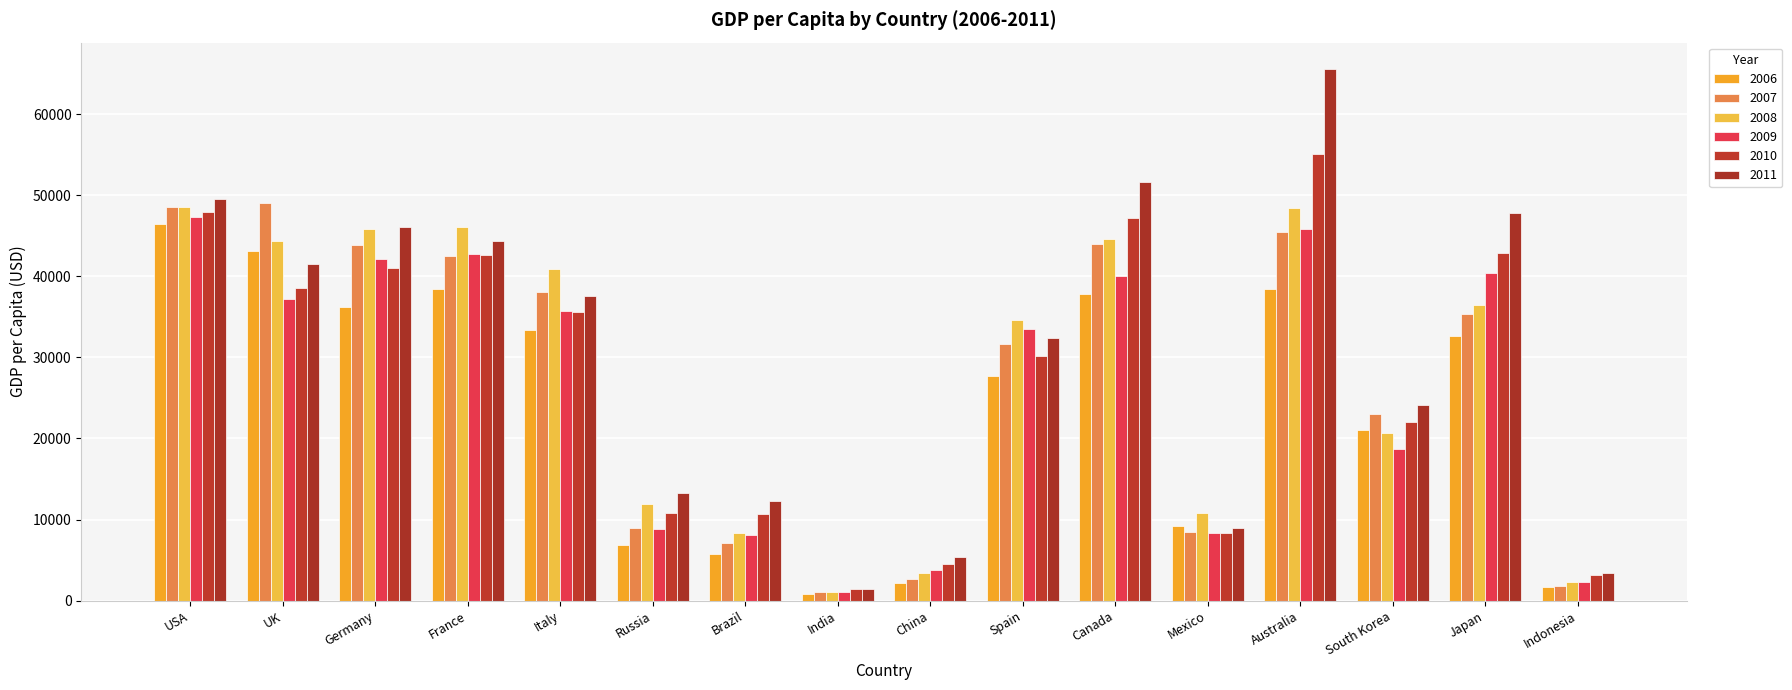

What is the average value of the 2006 series?

23842.7